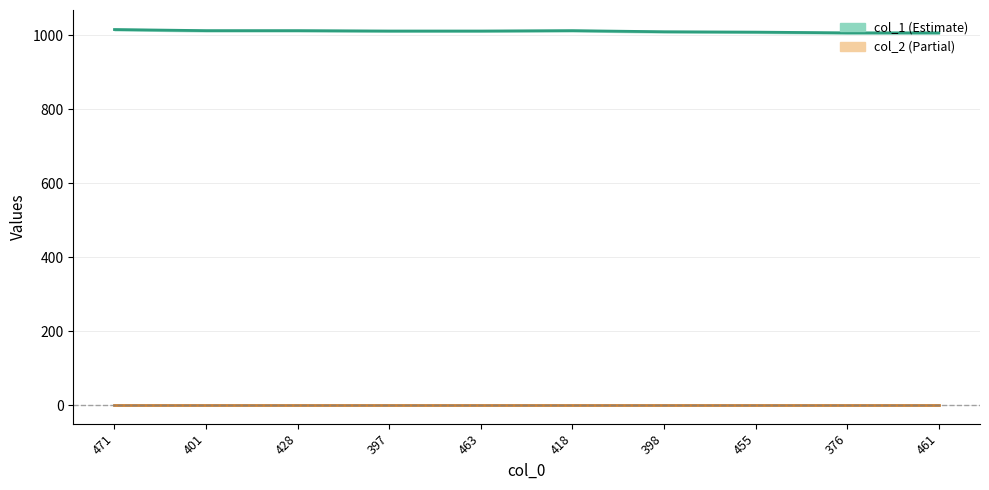

Reading left to right, transcribe all the data shown in this chart.

col_1: 1016	1013	1013	1012	1012	1013	1010	1009	1007	1007
col_2: 1	1	1	1	1	1	1	1	1	1